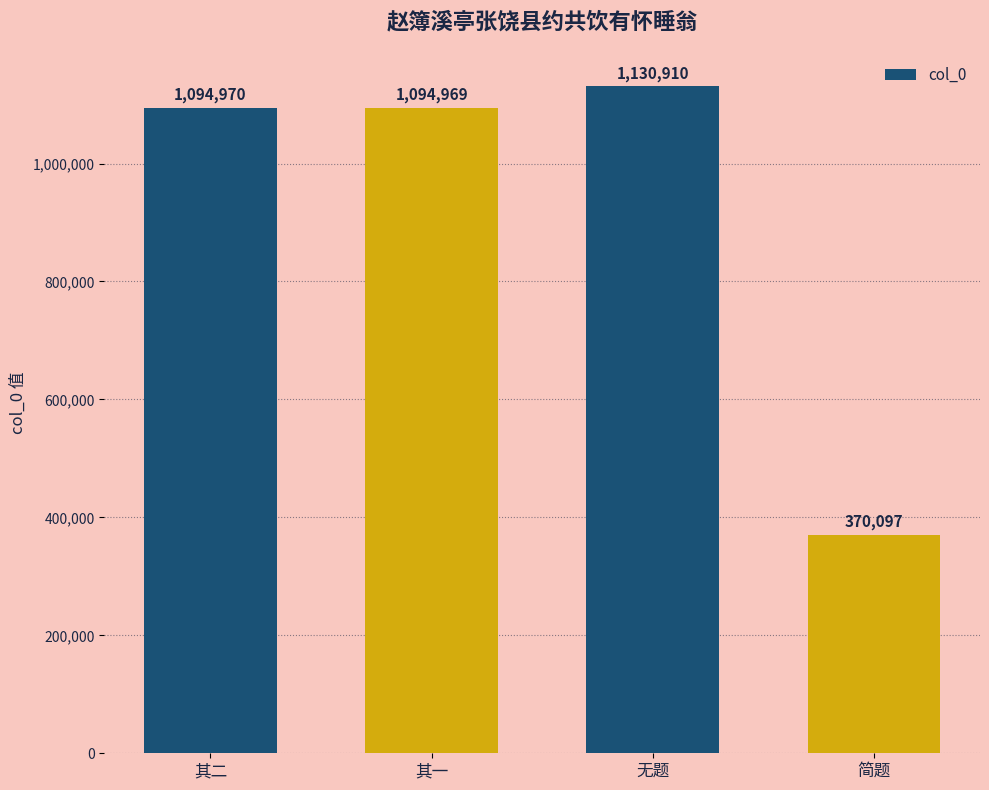

What is the sum of all values?

3690946